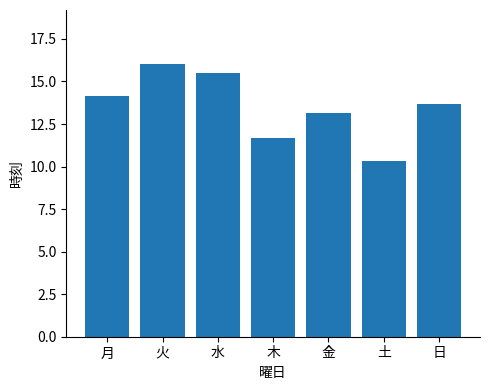

List the labels in order of value, smallest first.

土, 木, 金, 日, 月, 水, 火